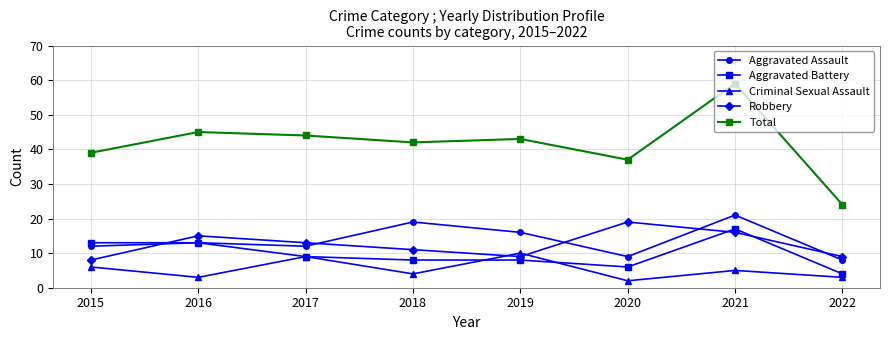

Is it true that Criminal Sexual Assault equals 2 at 2020?

True